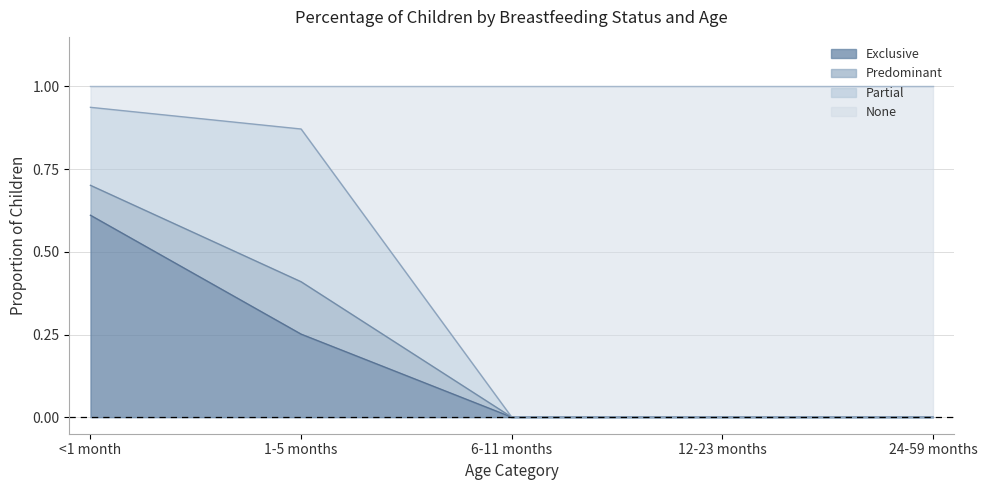

What is the highest value of the Exclusive series?

0.6